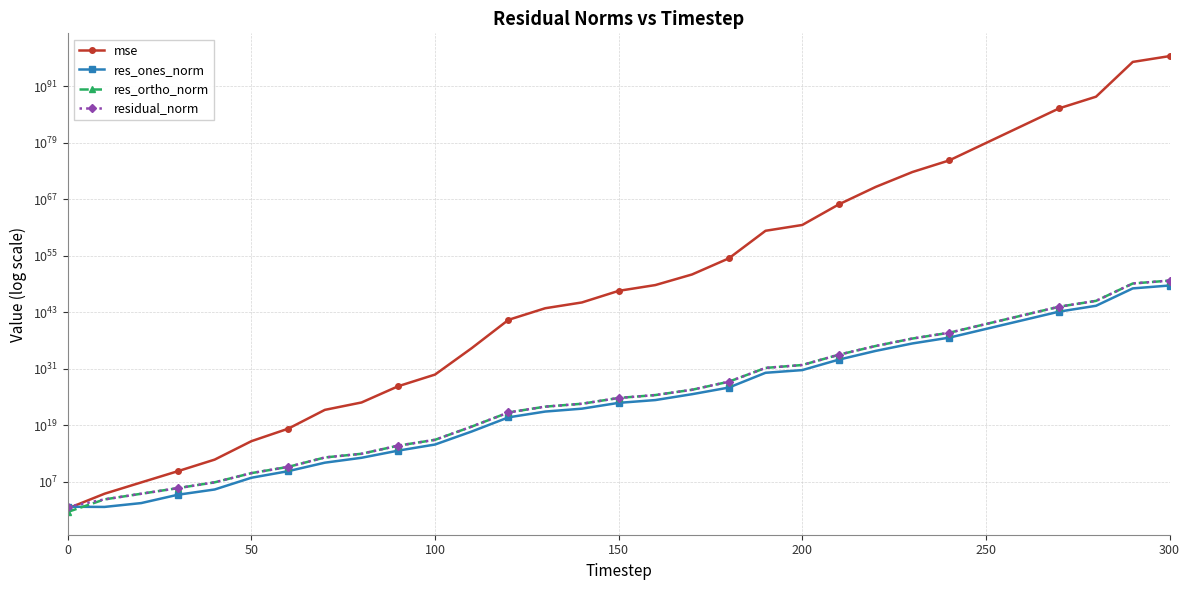

What is the smallest value displayed?

4.2